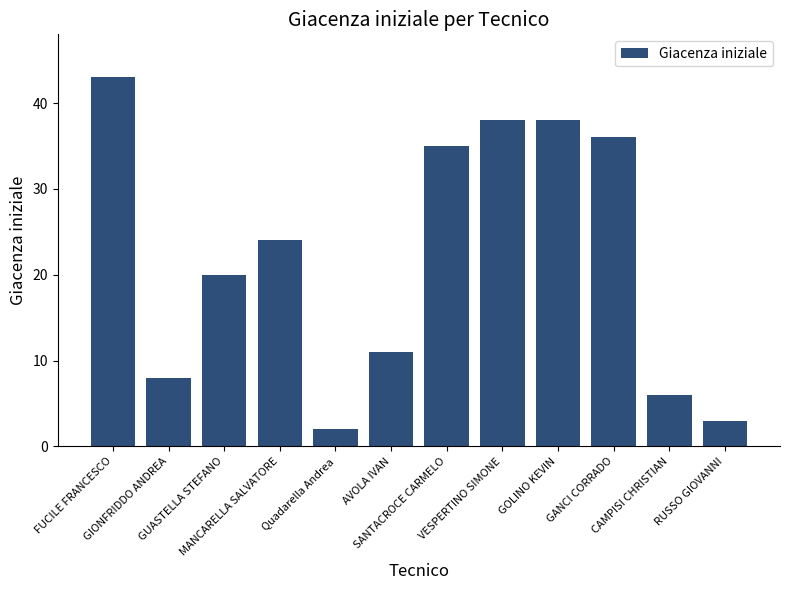

Which category has the lowest value across all series?

Quadarella Andrea